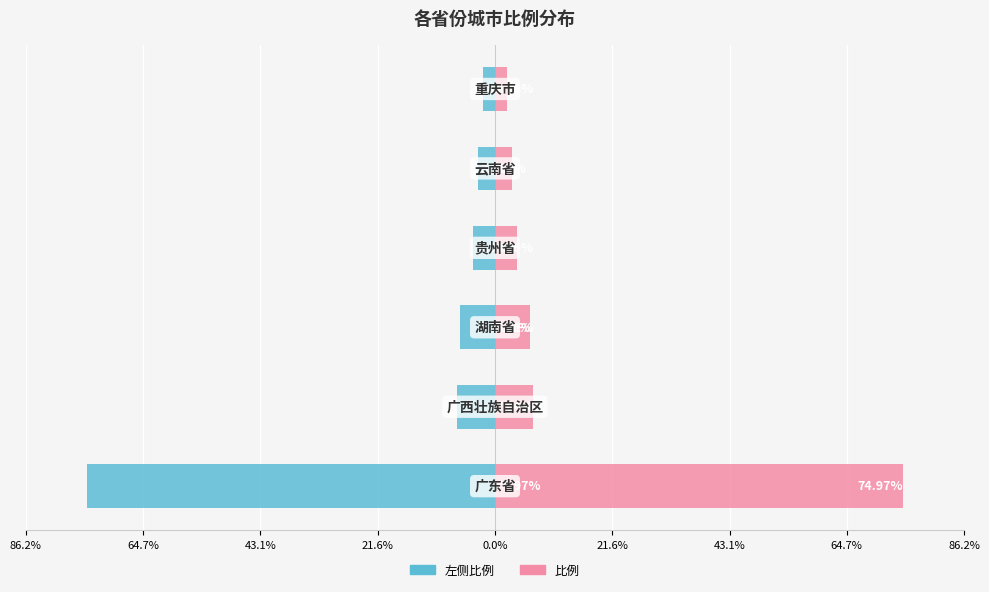

The 左侧（省份比例） series shows -2.4 at 86.2%. True or false?

False